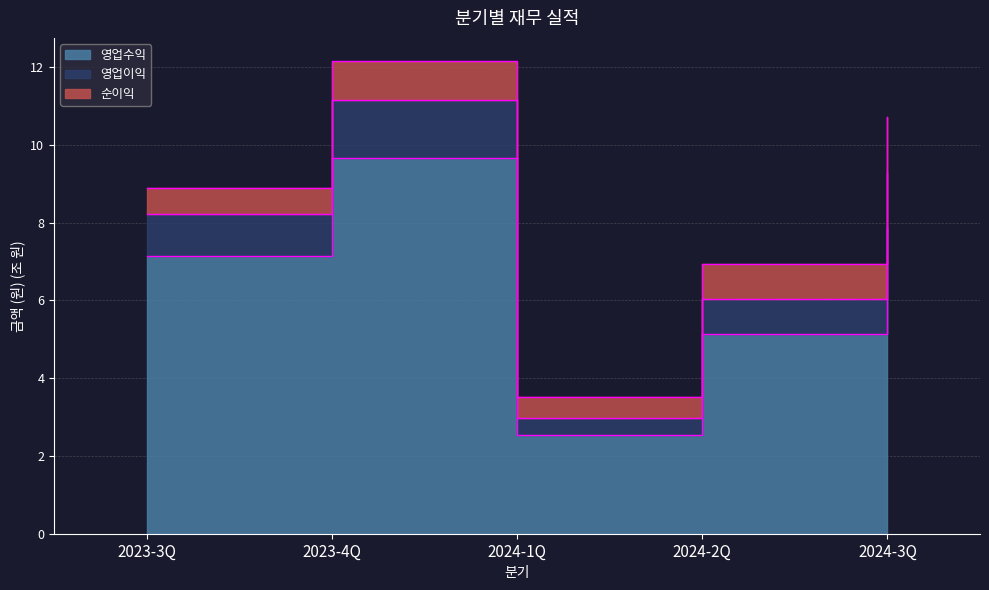

What is the average value of the 영업수익 series?

6.5